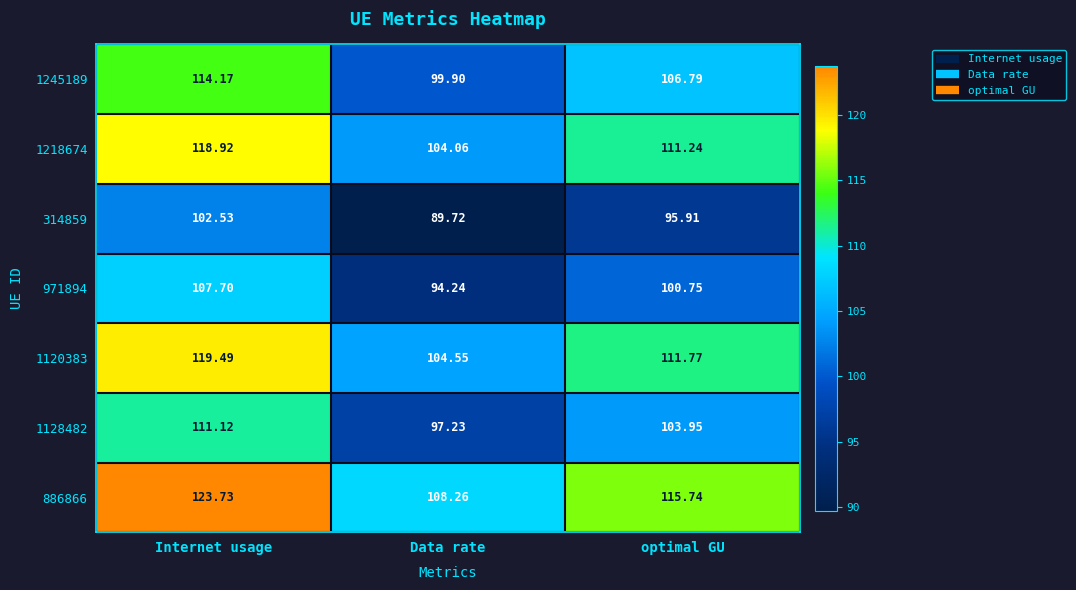

Rank the categories by 314859 value from highest to lowest.

Internet usage, optimal GU, Data rate